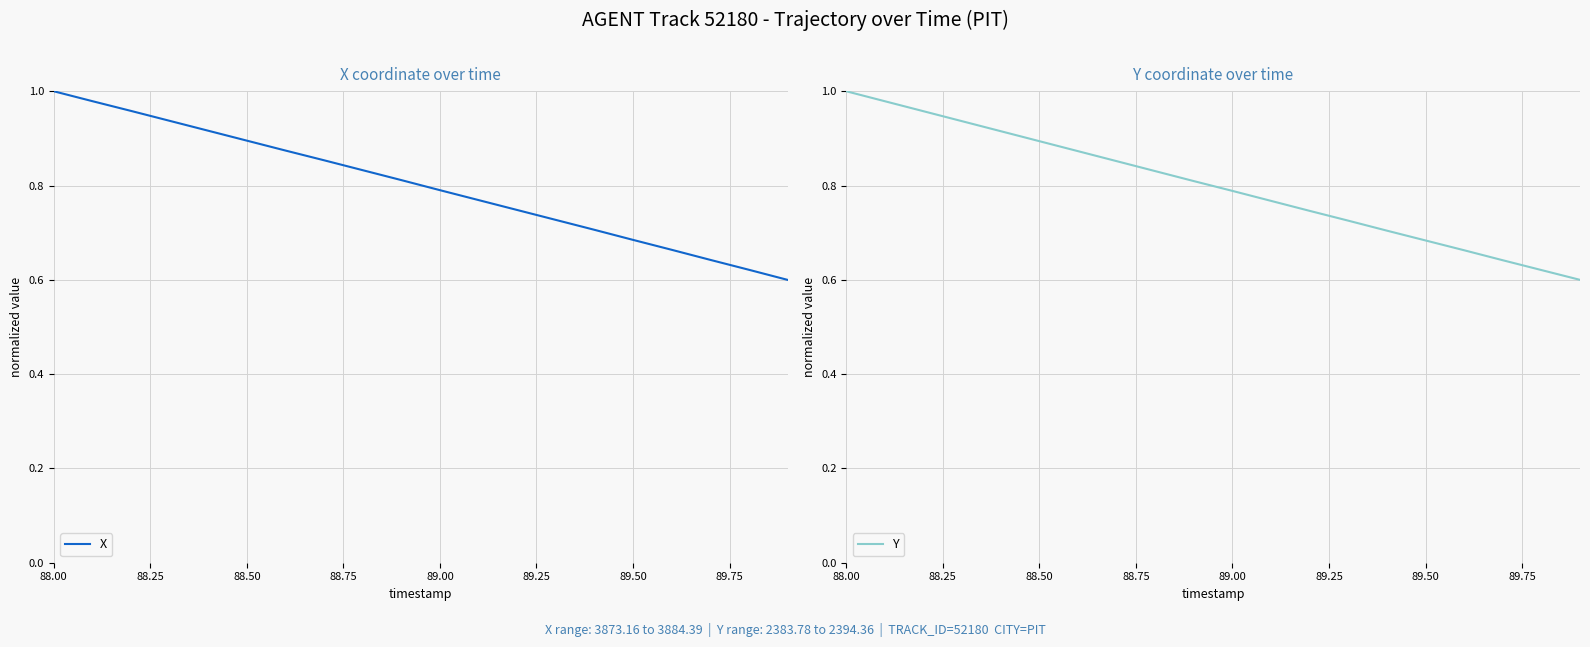

At which category is the sum across all series the highest?

88.00